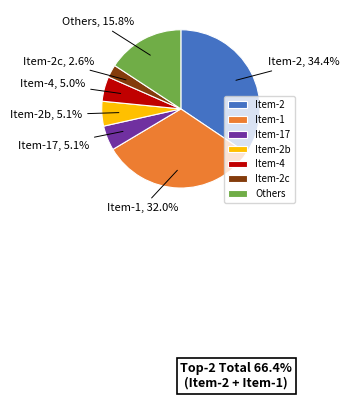

Between Item-2b and Item-2c, which is larger?

Item-2b